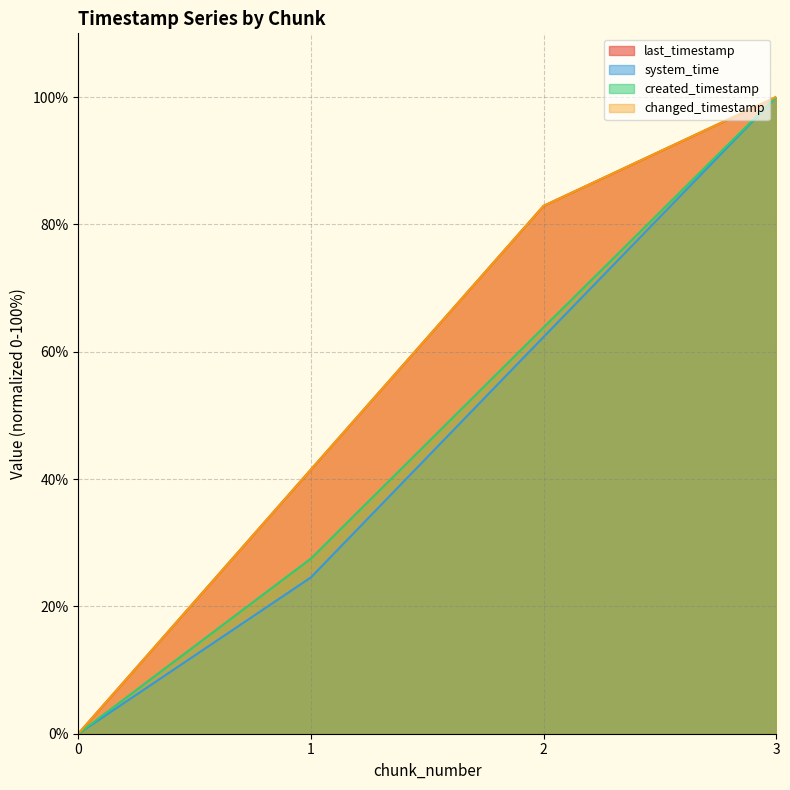

Between 0 and 1, which series saw the biggest shift?

last_timestamp